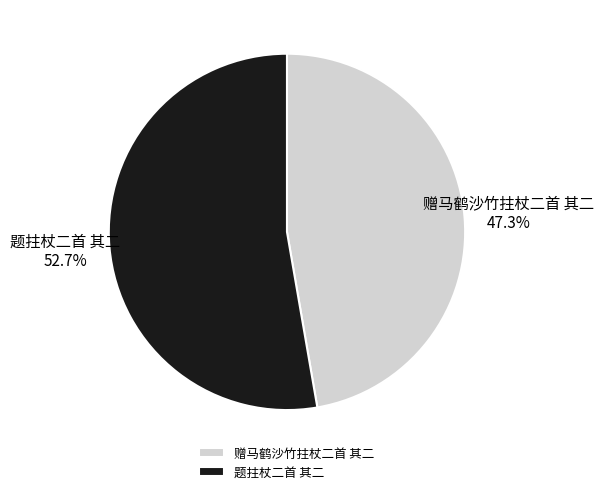

To the nearest percent, what is the average slice percentage?

50%